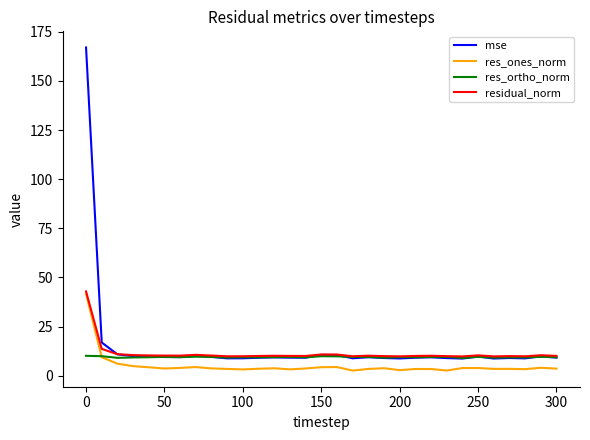

How many lines are shown in the chart?

4